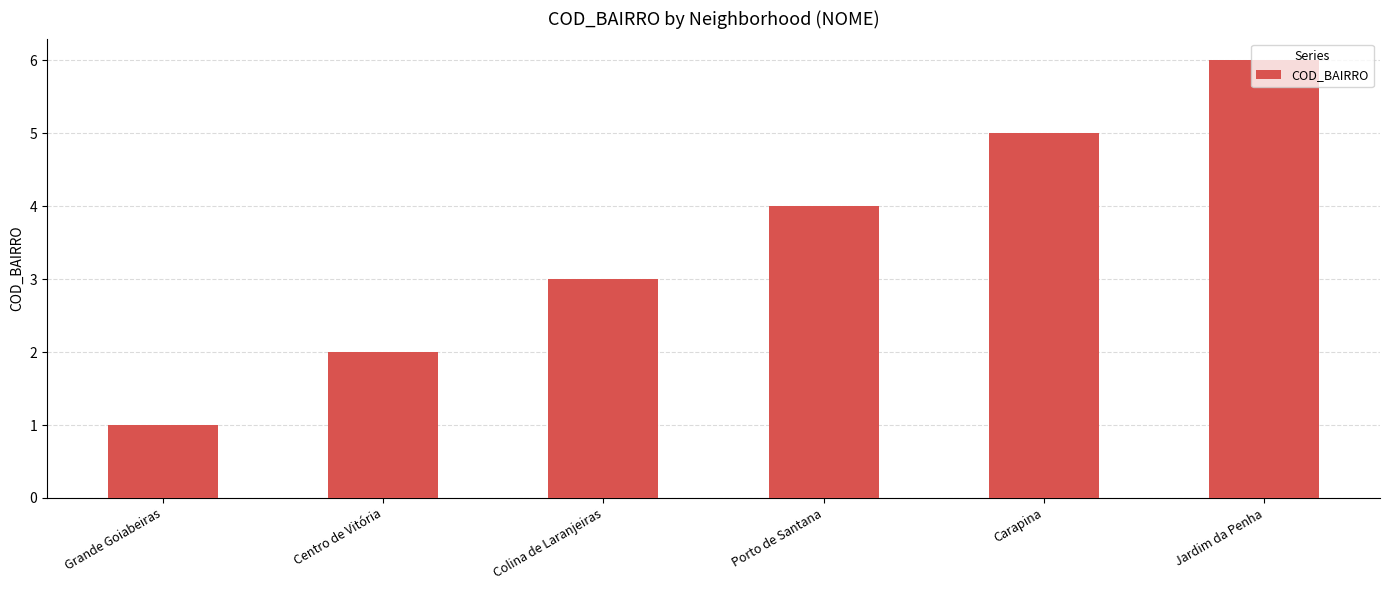

Reading left to right, what are all the values shown in this chart?

1	2	3	4	5	6